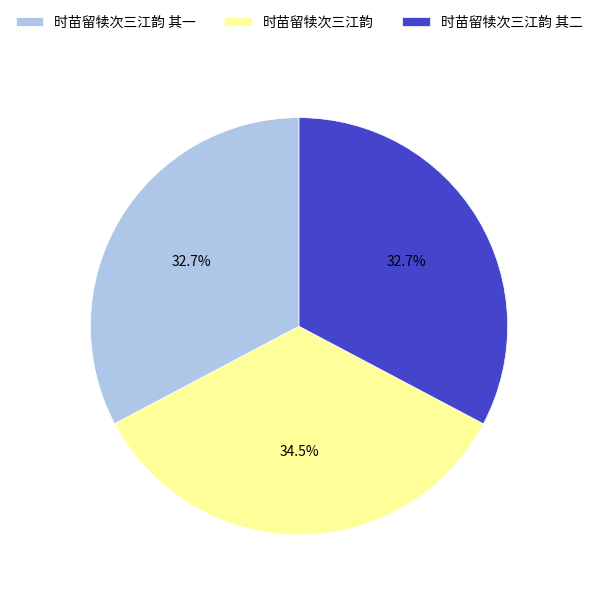

Does any single category account for the majority?

No